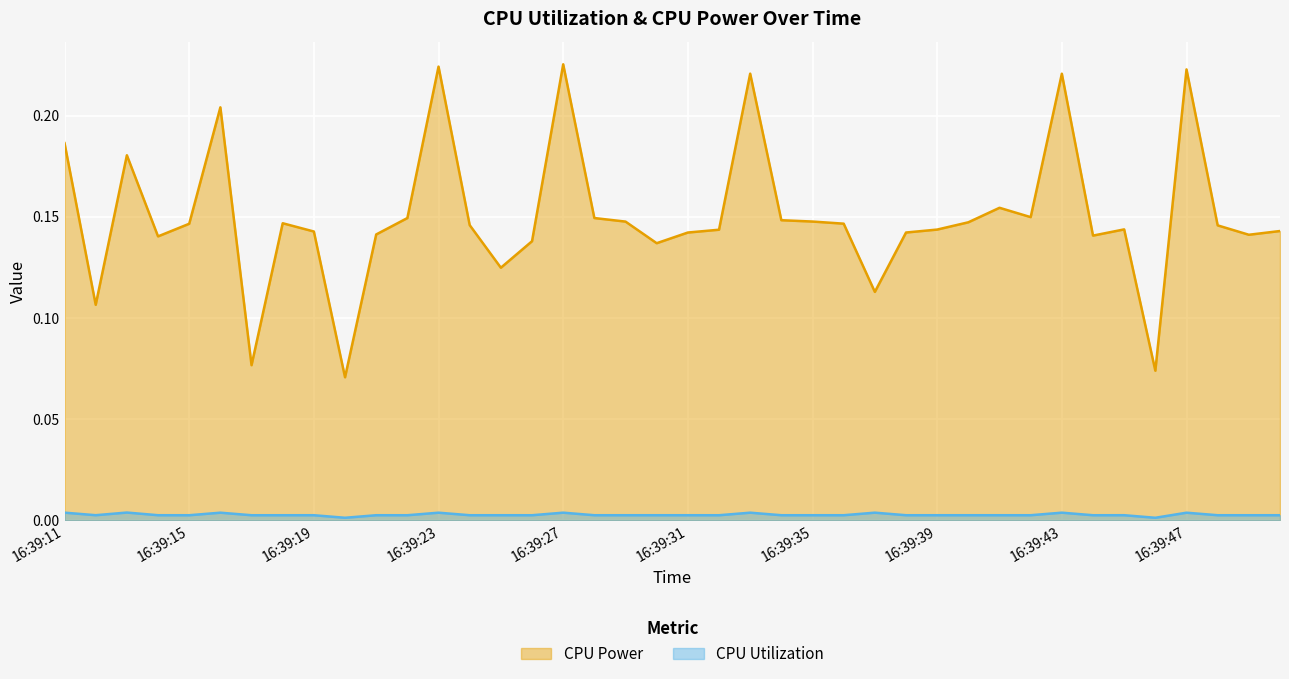

Reading left to right, transcribe all the data shown in this chart.

CPU Power: 16:39:11=0.2	16:39:12=0.1	16:39:13=0.2	16:39:14=0.1	16:39:15=0.1	16:39:16=0.2	16:39:17=0.1	16:39:18=0.1	16:39:19=0.1	16:39:20=0.1	16:39:21=0.1	16:39:22=0.1	16:39:23=0.2	16:39:24=0.1	16:39:25=0.1	16:39:26=0.1	16:39:27=0.2	16:39:28=0.1	16:39:29=0.1	16:39:30=0.1	16:39:31=0.1	16:39:32=0.1	16:39:33=0.2	16:39:34=0.1	16:39:35=0.1	16:39:36=0.1	16:39:37=0.1	16:39:38=0.1	16:39:39=0.1	16:39:40=0.1	16:39:41=0.2	16:39:42=0.1	16:39:43=0.2	16:39:44=0.1	16:39:45=0.1	16:39:46=0.1	16:39:47=0.2	16:39:48=0.1	16:39:49=0.1	16:39:50=0.1
CPU Utilization: 16:39:11=0.0	16:39:12=0.0	16:39:13=0.0	16:39:14=0.0	16:39:15=0.0	16:39:16=0.0	16:39:17=0.0	16:39:18=0.0	16:39:19=0.0	16:39:20=0.0	16:39:21=0.0	16:39:22=0.0	16:39:23=0.0	16:39:24=0.0	16:39:25=0.0	16:39:26=0.0	16:39:27=0.0	16:39:28=0.0	16:39:29=0.0	16:39:30=0.0	16:39:31=0.0	16:39:32=0.0	16:39:33=0.0	16:39:34=0.0	16:39:35=0.0	16:39:36=0.0	16:39:37=0.0	16:39:38=0.0	16:39:39=0.0	16:39:40=0.0	16:39:41=0.0	16:39:42=0.0	16:39:43=0.0	16:39:44=0.0	16:39:45=0.0	16:39:46=0.0	16:39:47=0.0	16:39:48=0.0	16:39:49=0.0	16:39:50=0.0